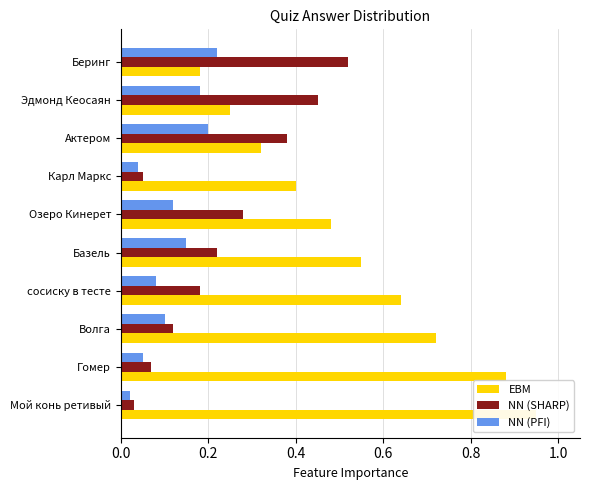

Rank the series by their maximum value, from lowest to highest.

uncorrect2 (NN SHARP), uncorrect1 (EBM), correct